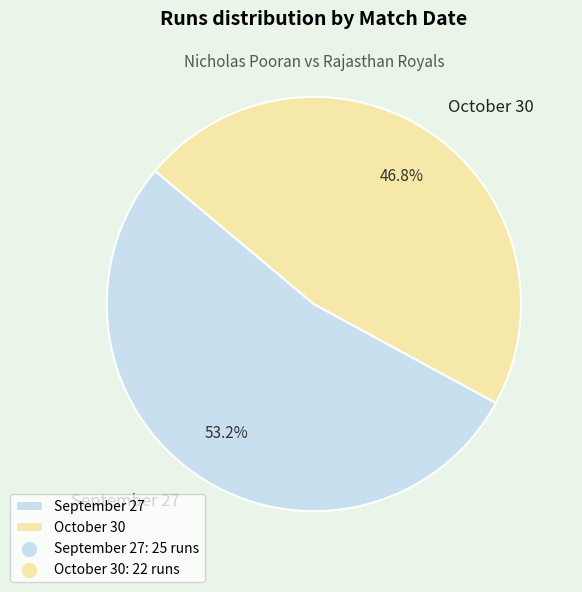

What percentage is NOT represented by September 27?

46.8%